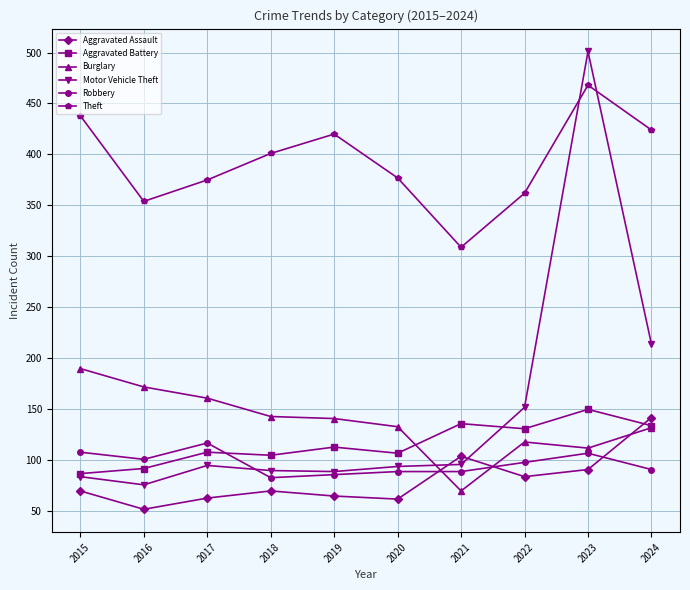

The Aggravated Assault series shows 48 at 2023. True or false?

False